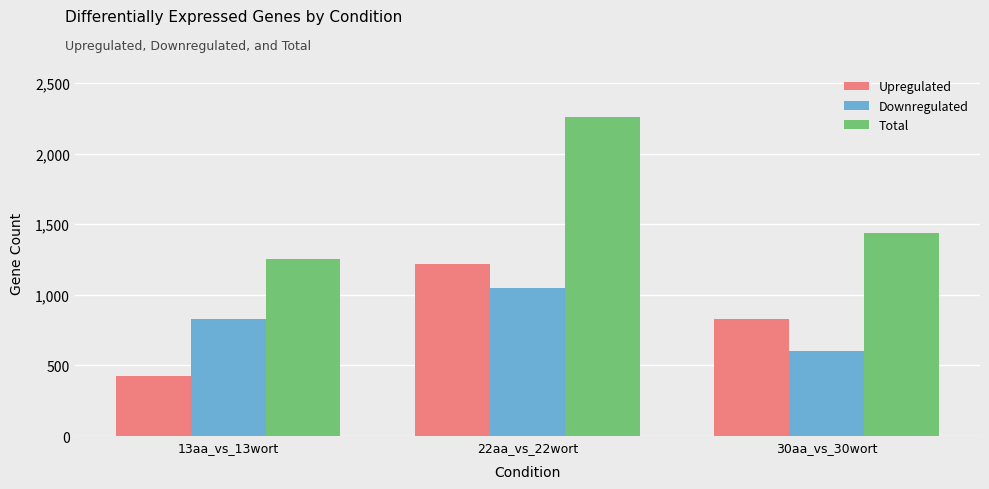

What are all the series names shown in the legend?

Upregulated, Downregulated, Total